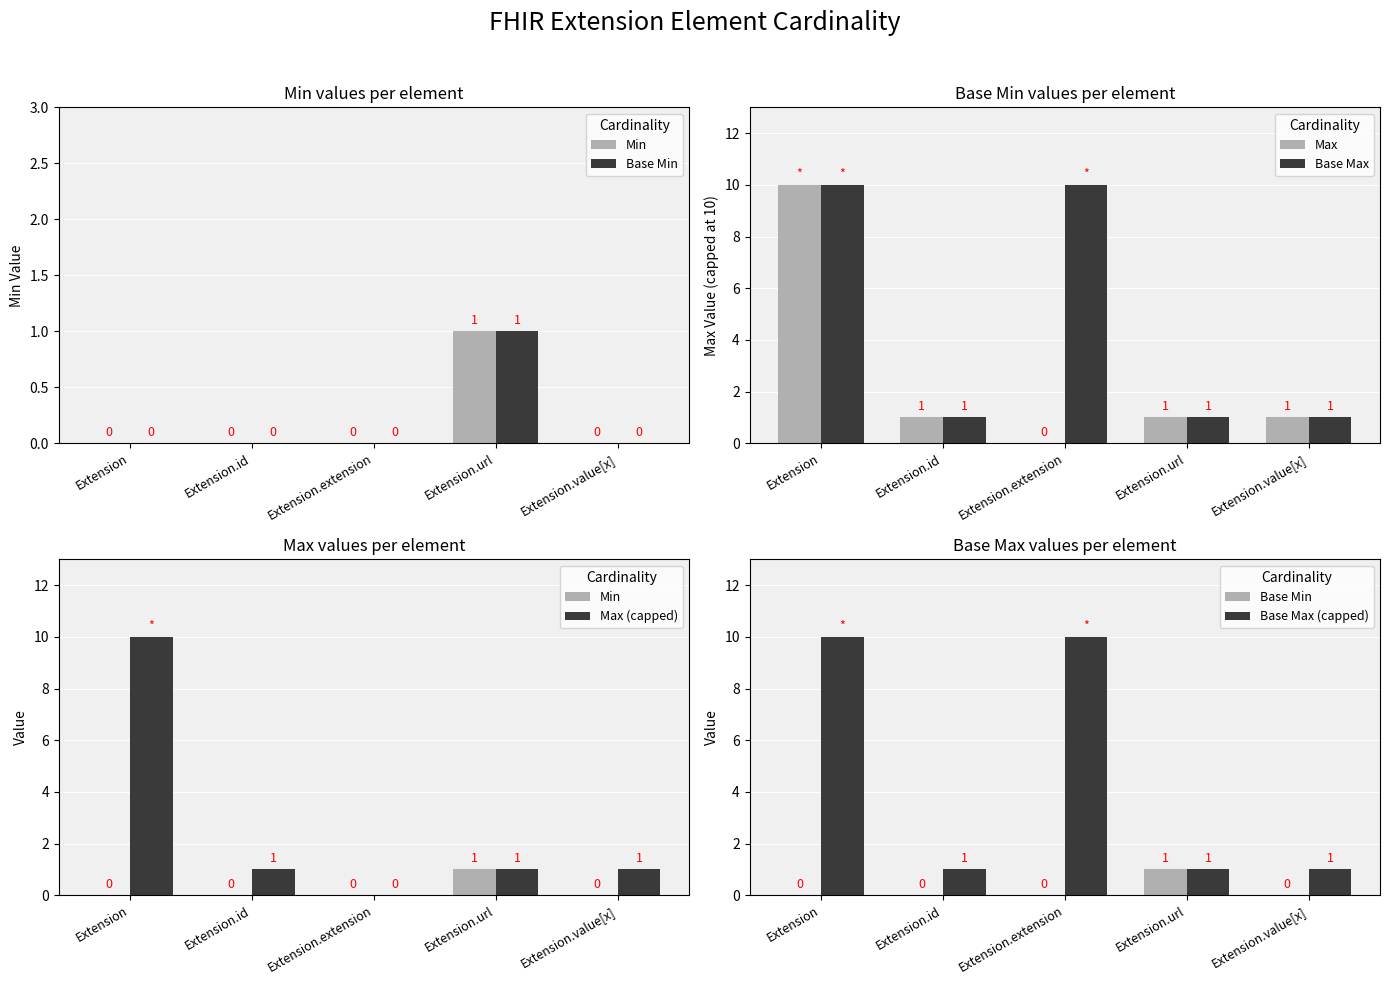

True or false: Base Min has a value of 2 at Extension.url.

False